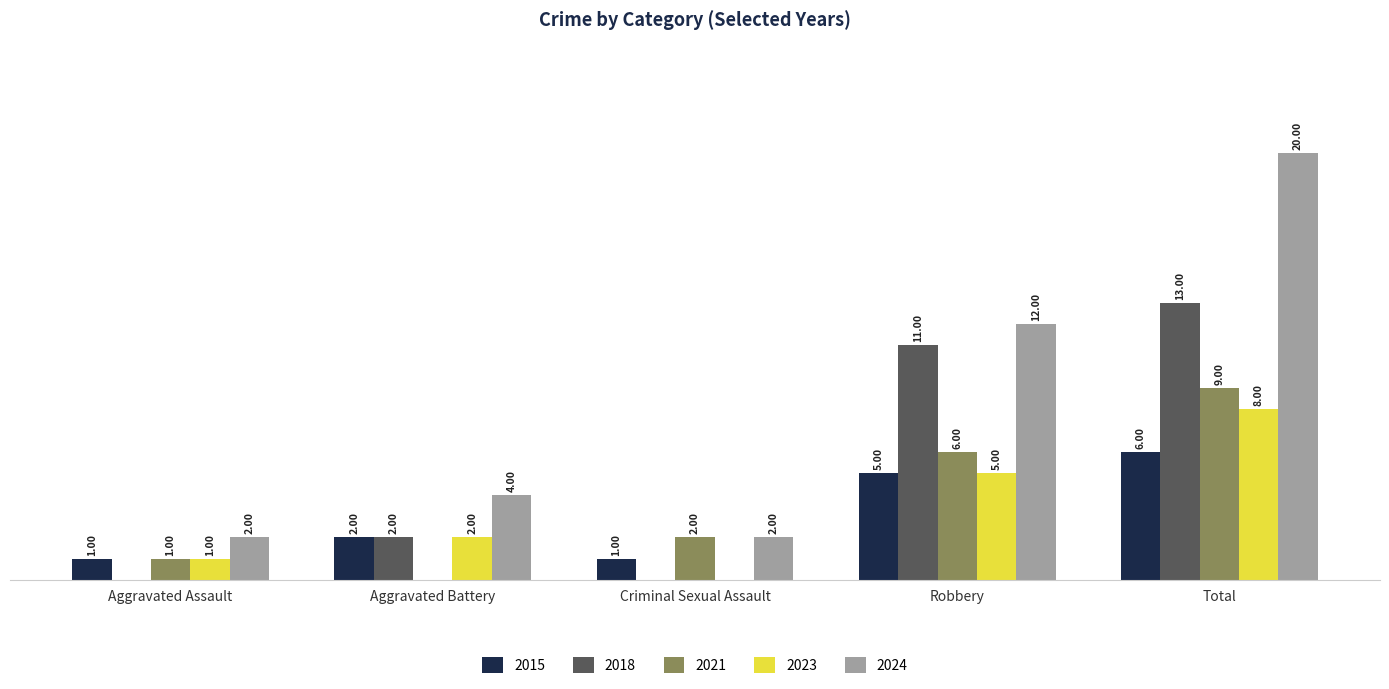

At which category does the chart reach its peak across all series?

Total